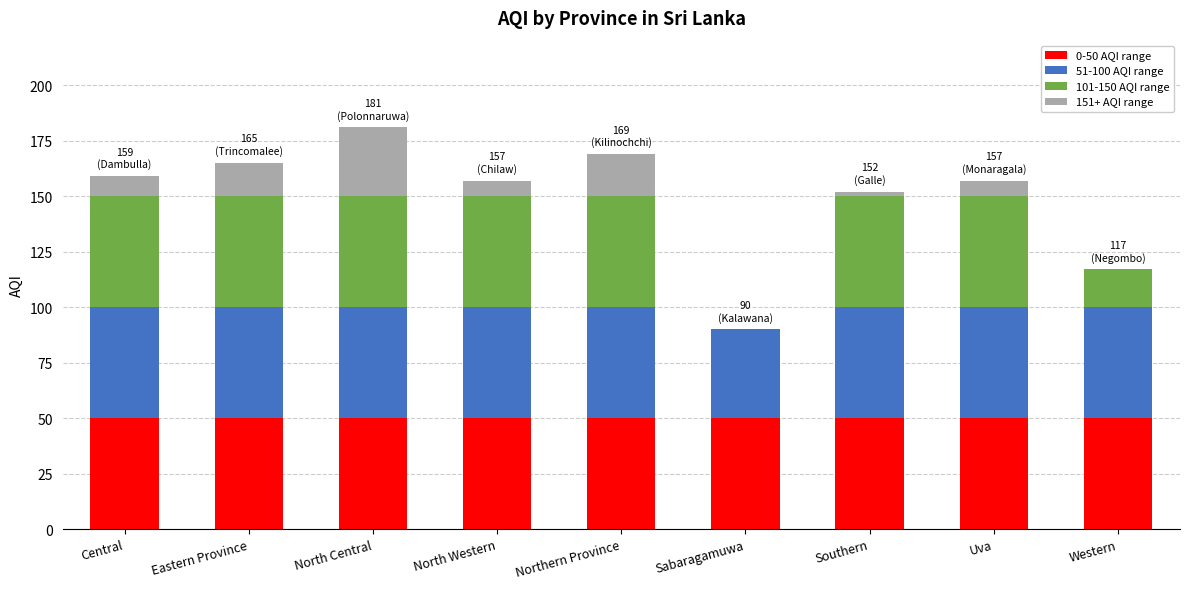

Are the bars horizontal?

No